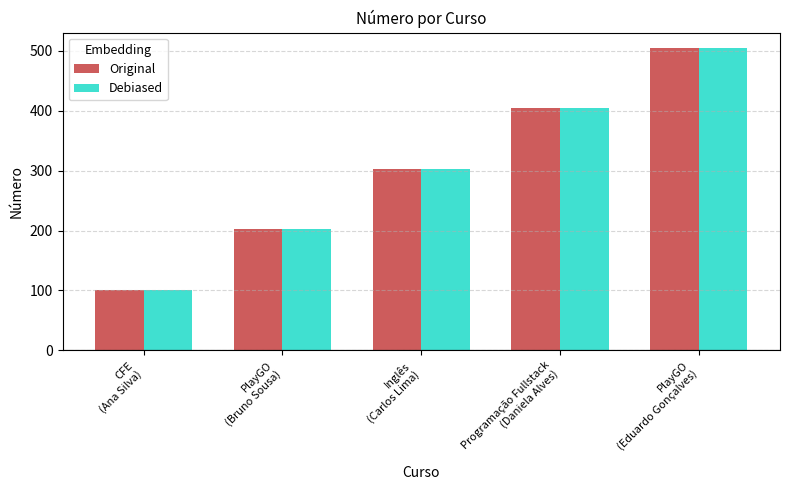

Count the number of categories in the chart.

5